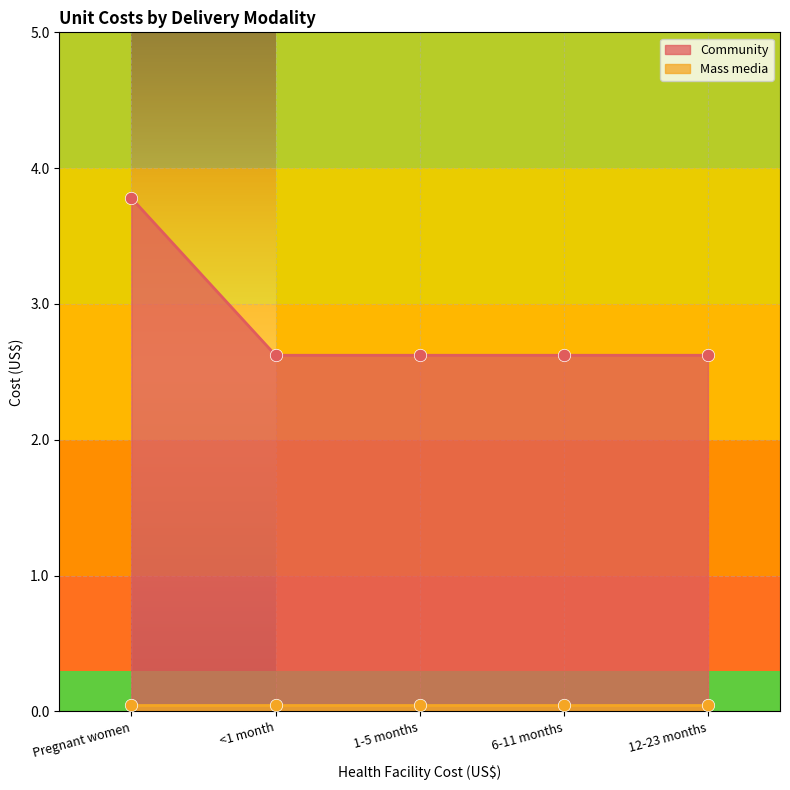

What is the ratio of the value at 12-23 months to the value at <1 month?

1.0